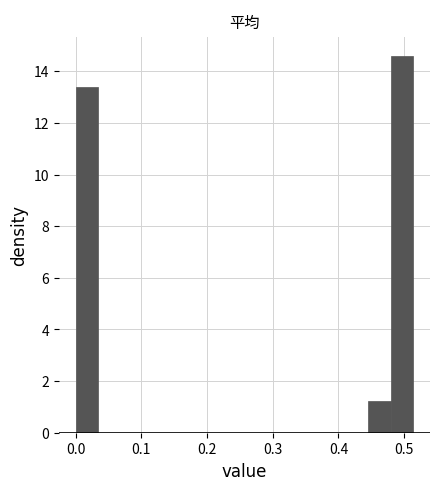

Read against the x-axis, roughly where is the centre of the tallest bar?

0.50